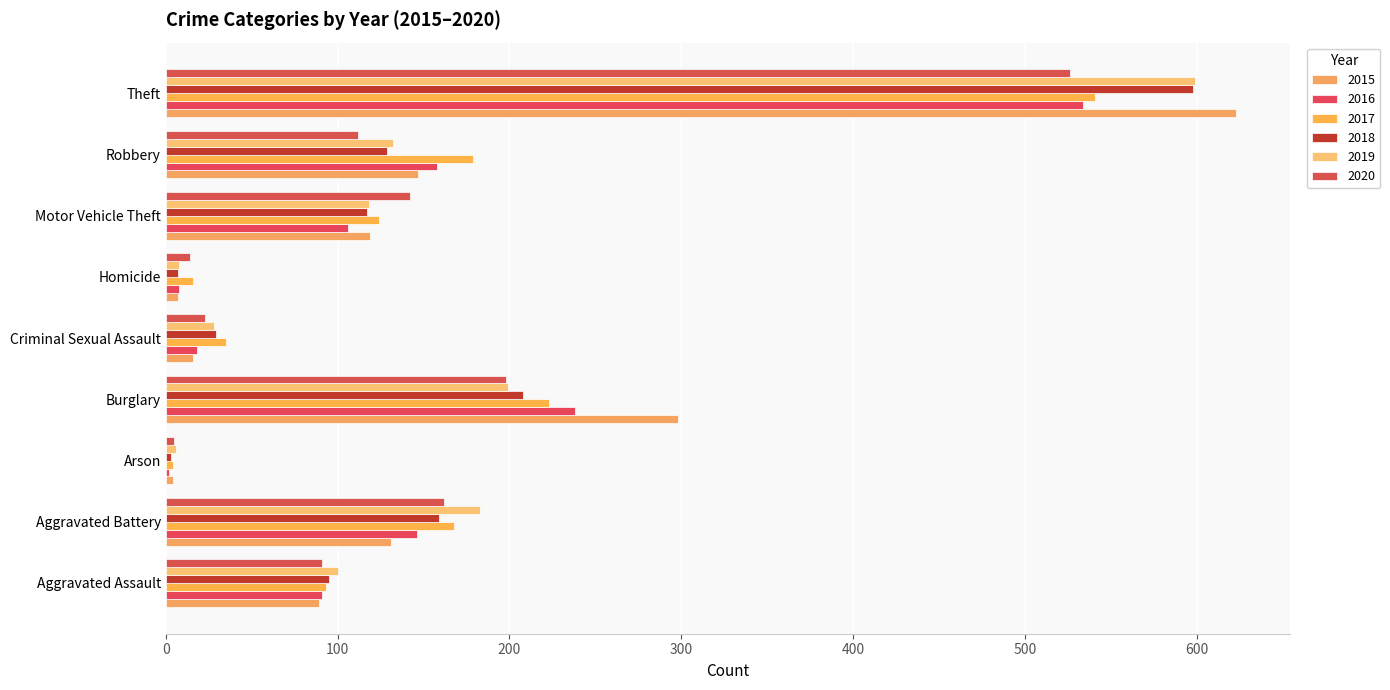

Rank the categories by 2020 value from lowest to highest.

Arson, Homicide, Criminal Sexual Assault, Aggravated Assault, Robbery, Motor Vehicle Theft, Aggravated Battery, Burglary, Theft